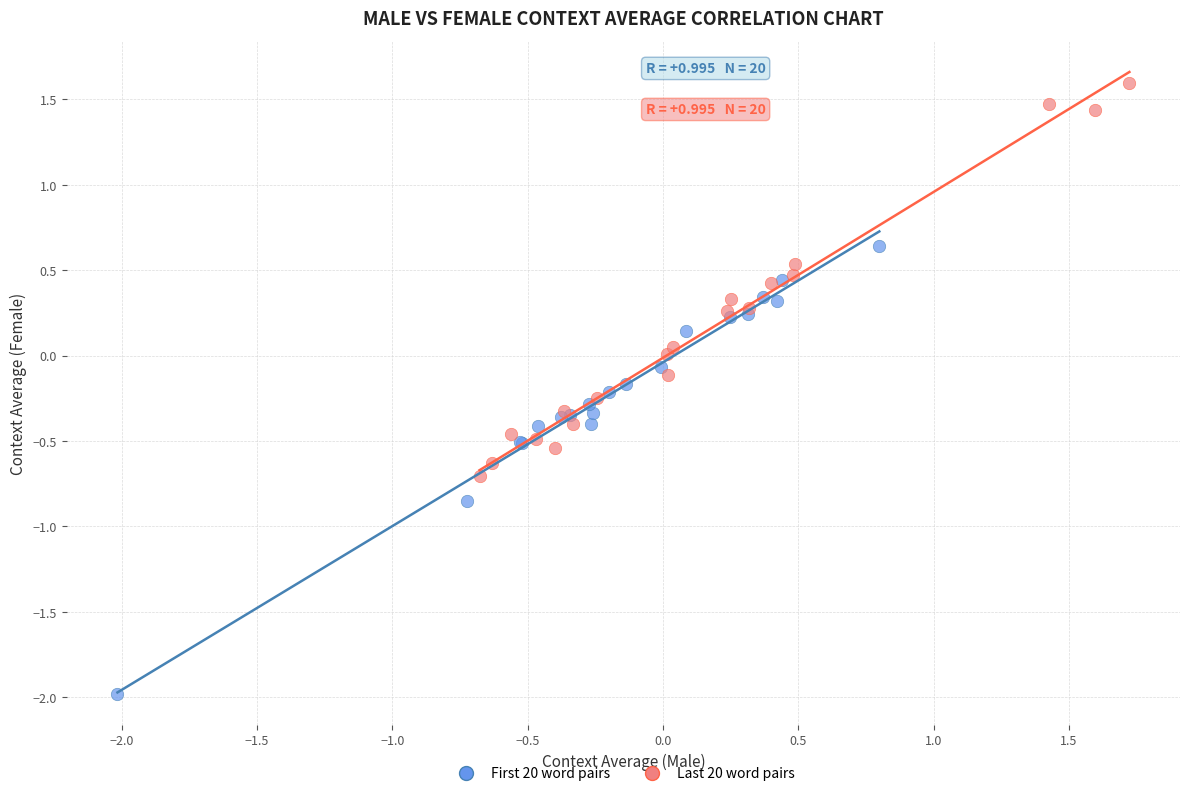

What are all the series names shown in the legend?

First 20 word pairs, Last 20 word pairs